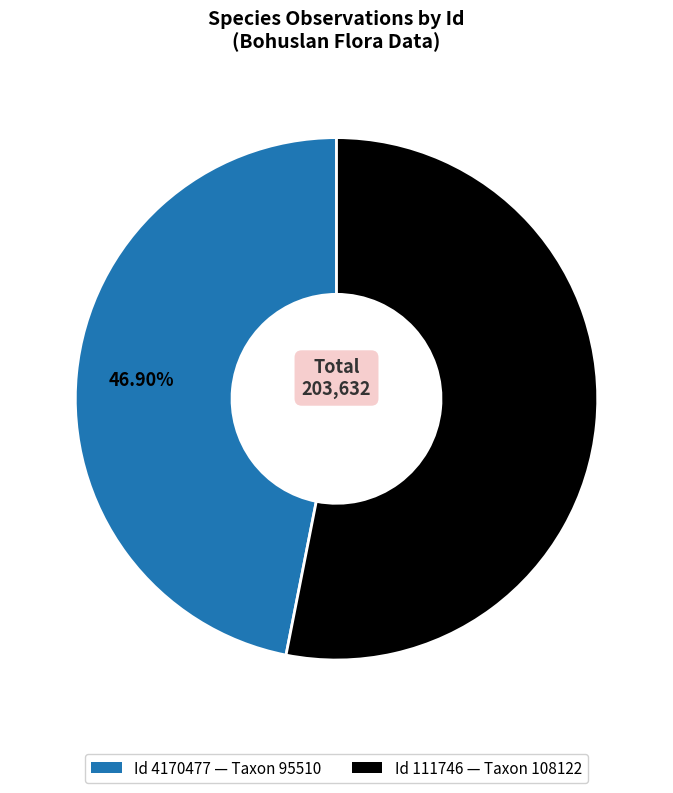

Is there a majority slice in this chart?

Yes